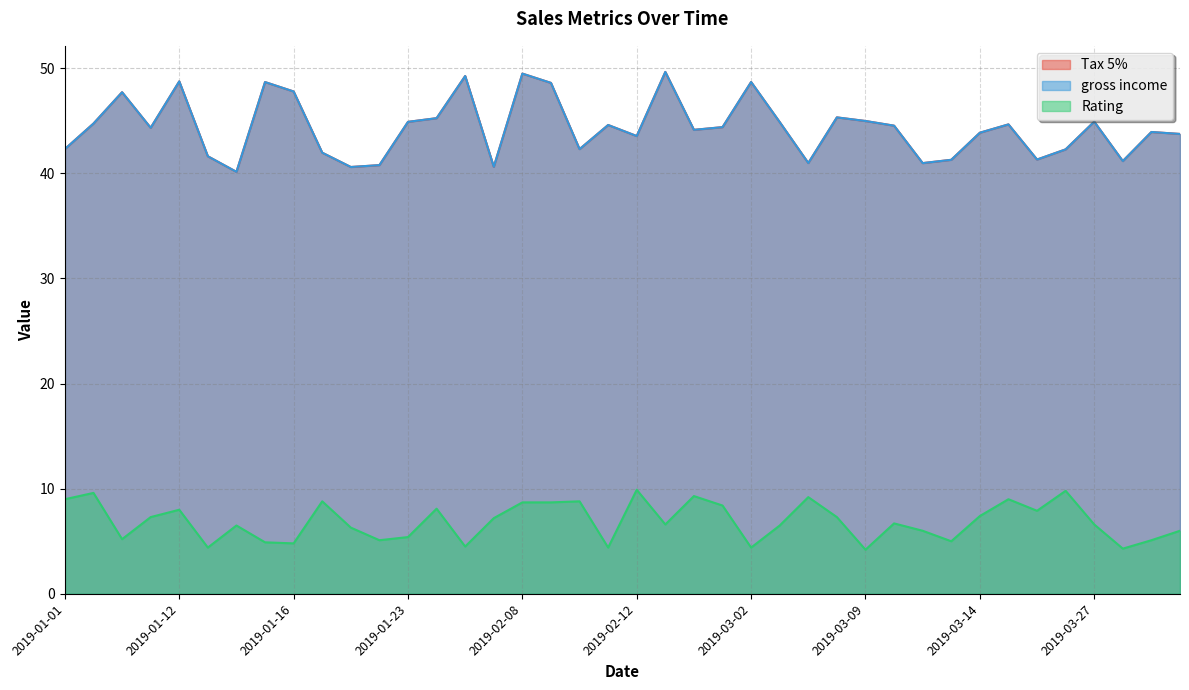

Does the chart display data point markers on the line(s)?

No